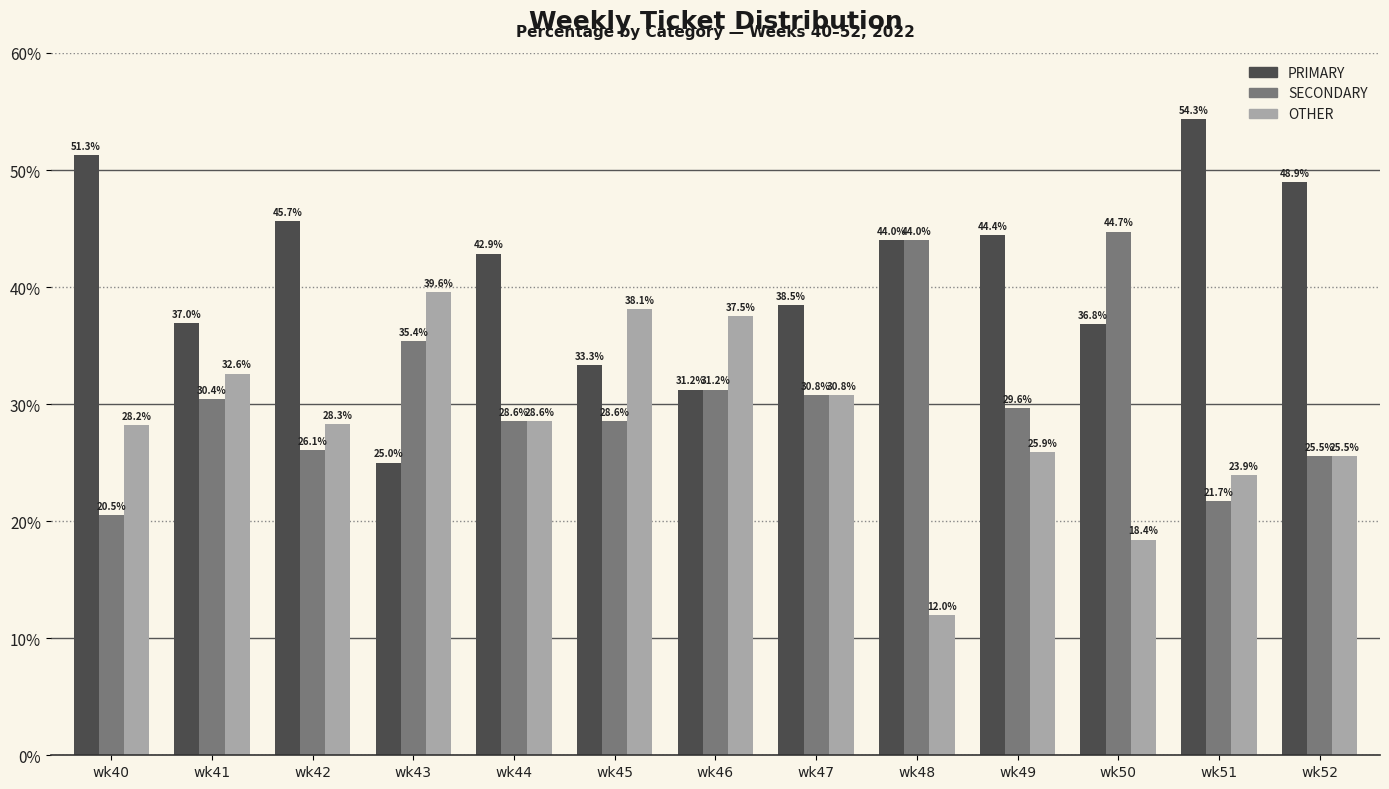

Does the chart contain stacked bars?

No